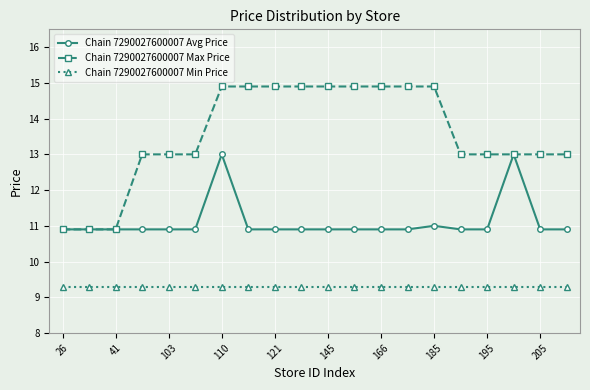

Does the chart have visible grid lines?

Yes